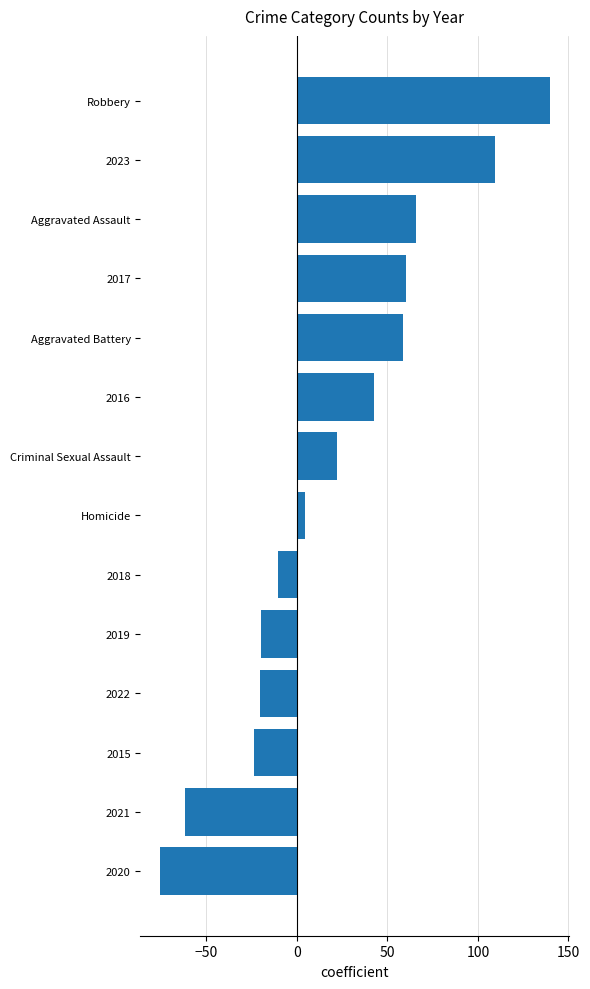

How many positive values are there?

8